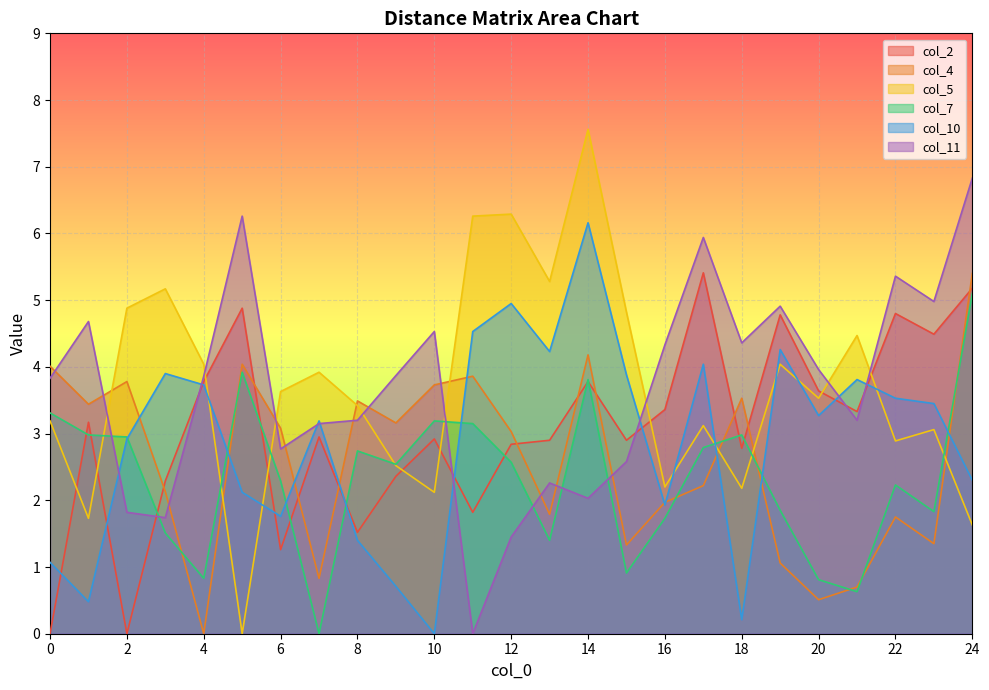

At which category is the sum across all series the highest?

14